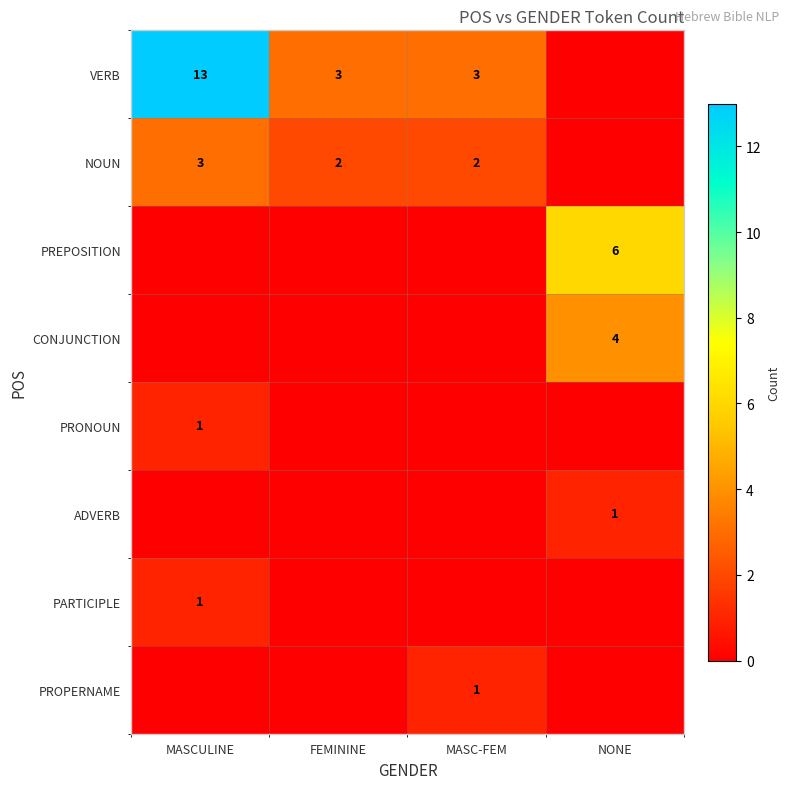

How many values in NOUN are above zero?

3